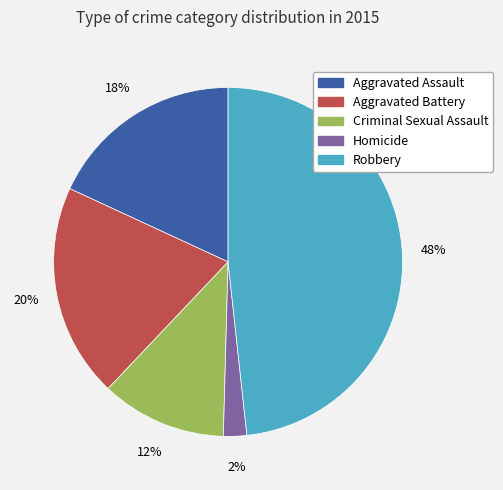

Rank the categories by value from lowest to highest.

Homicide, Criminal Sexual Assault, Aggravated Assault, Aggravated Battery, Robbery